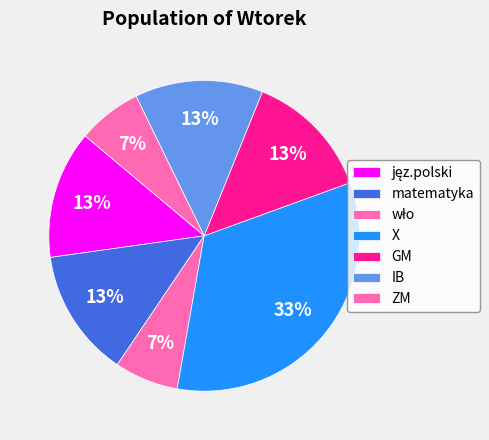

How many segments does this pie chart have?

7